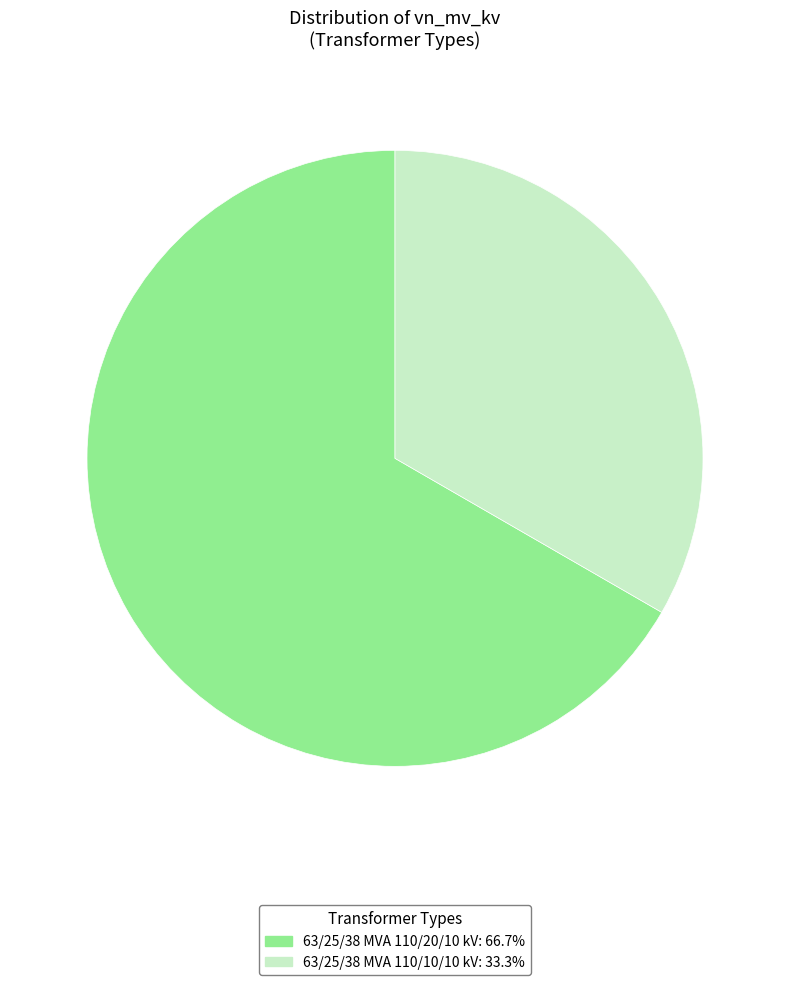

True or false: 63/25/38 MVA 110/20/10 kV accounts for 54% of the total.

False